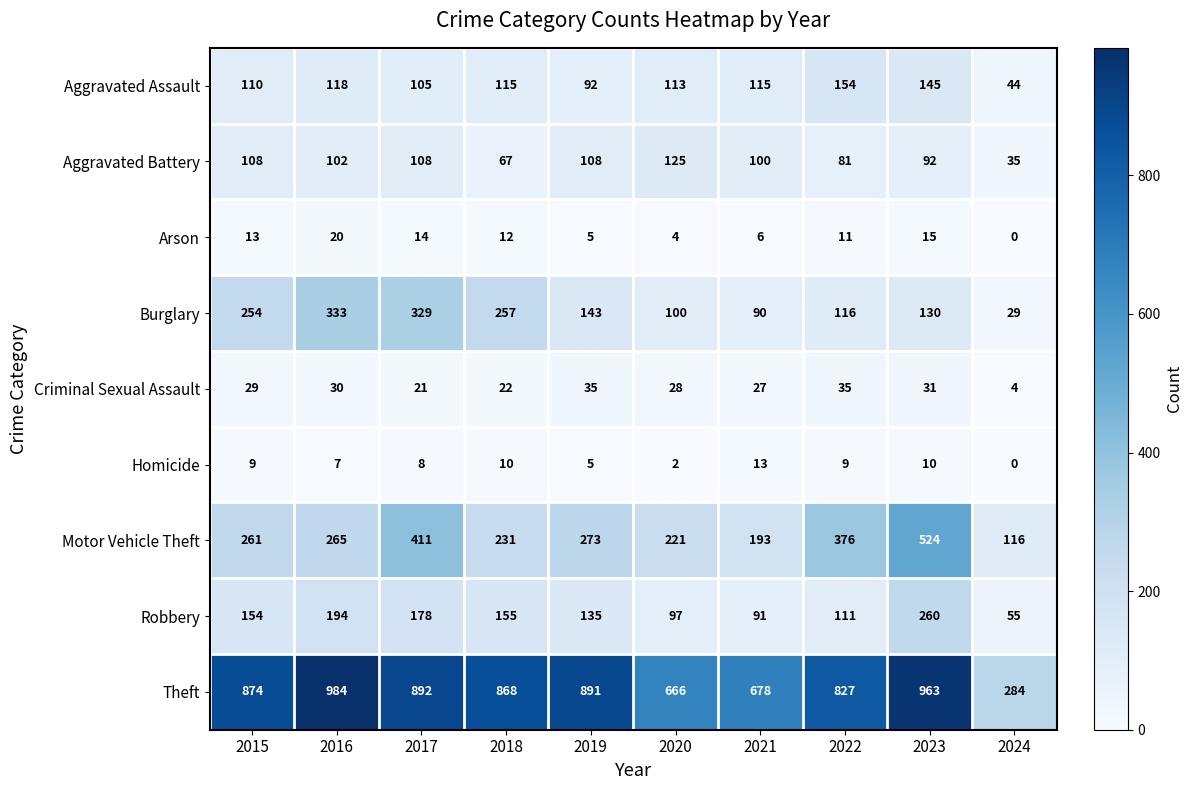

What is the difference between the Criminal Sexual Assault values at 2017 and 2021?

6